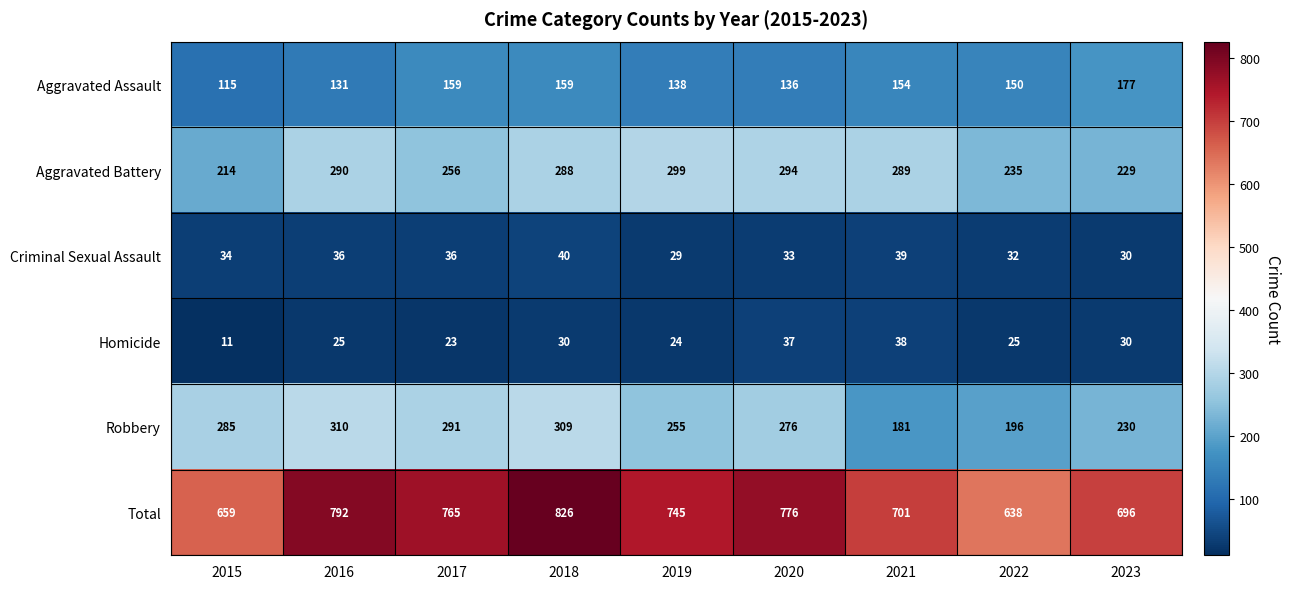

List the series in order of their peak value, lowest first.

Homicide, Criminal Sexual Assault, Aggravated Assault, Aggravated Battery, Robbery, Total